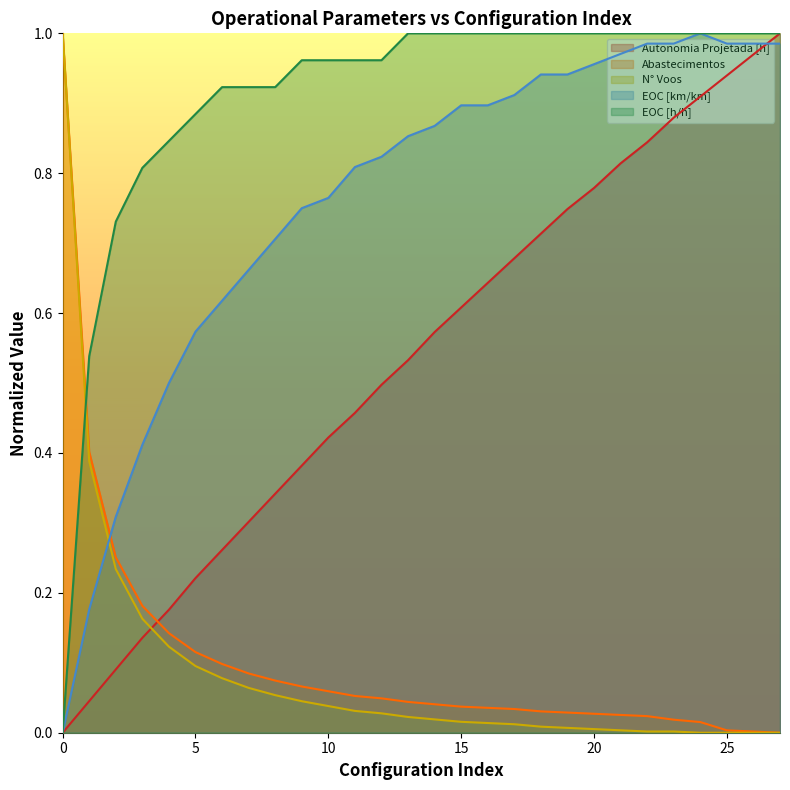

What is the difference between the maximum and minimum values in the Autonomia Projetada [h] series?

1.0